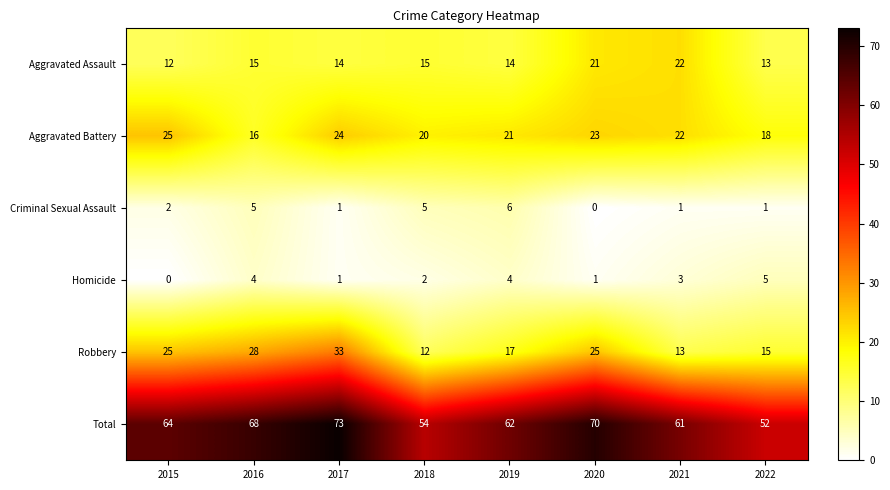

Count the number of data series in this chart.

6